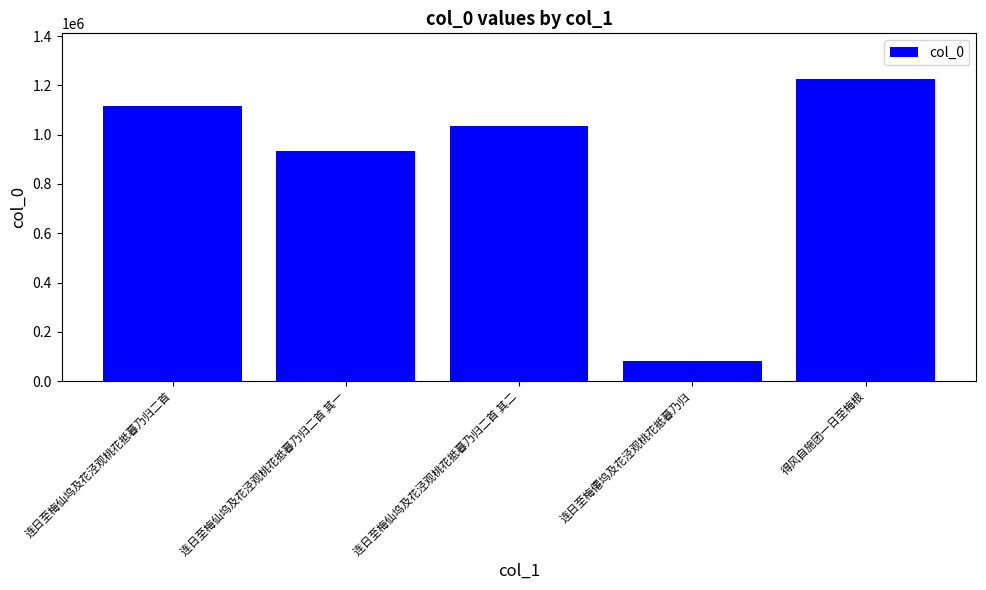

True or false: the data shows 80664 at 连日至梅僊坞及花泾观桃花抵暮乃归.

True